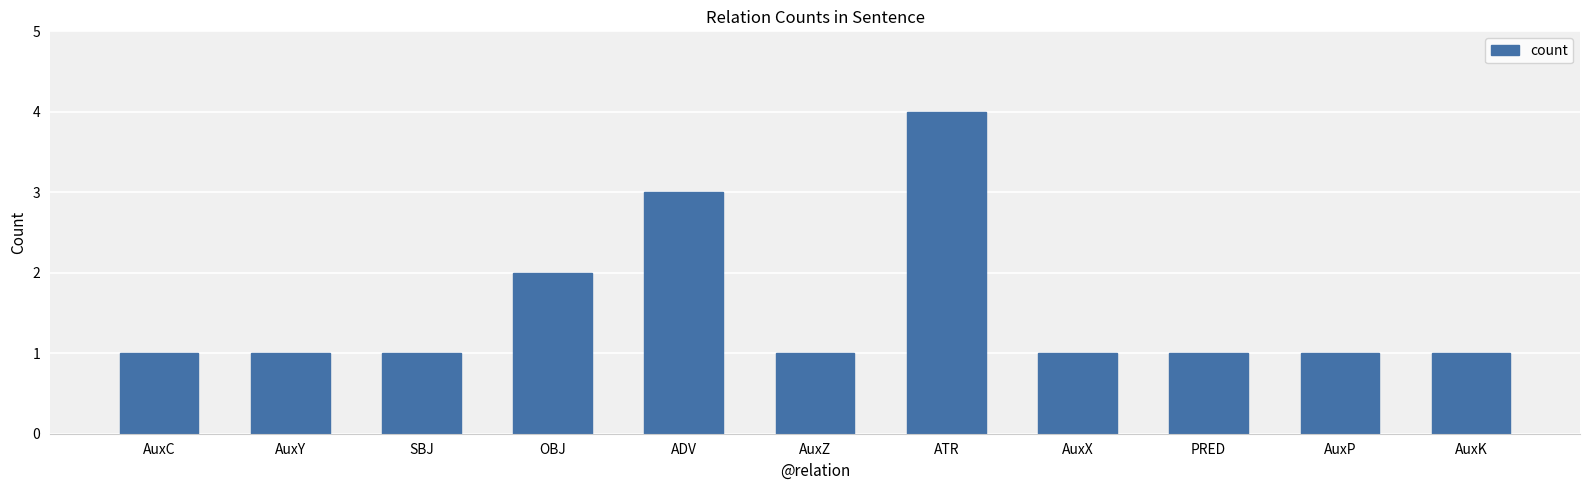

What is the sum of the values at ADV and SBJ?

4